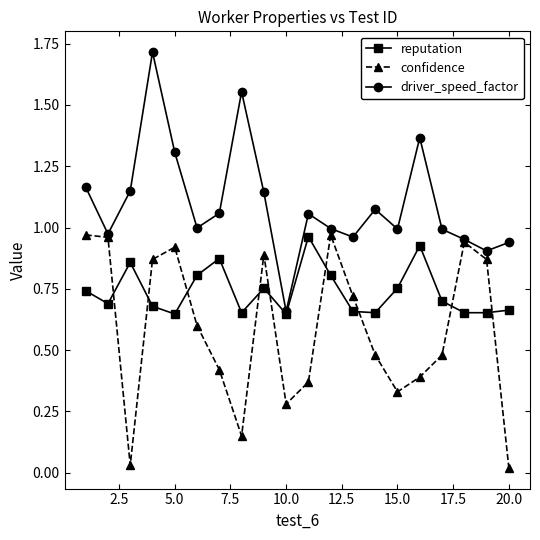

Rank the series by their average value, from lowest to highest.

confidence, reputation, driver_speed_factor